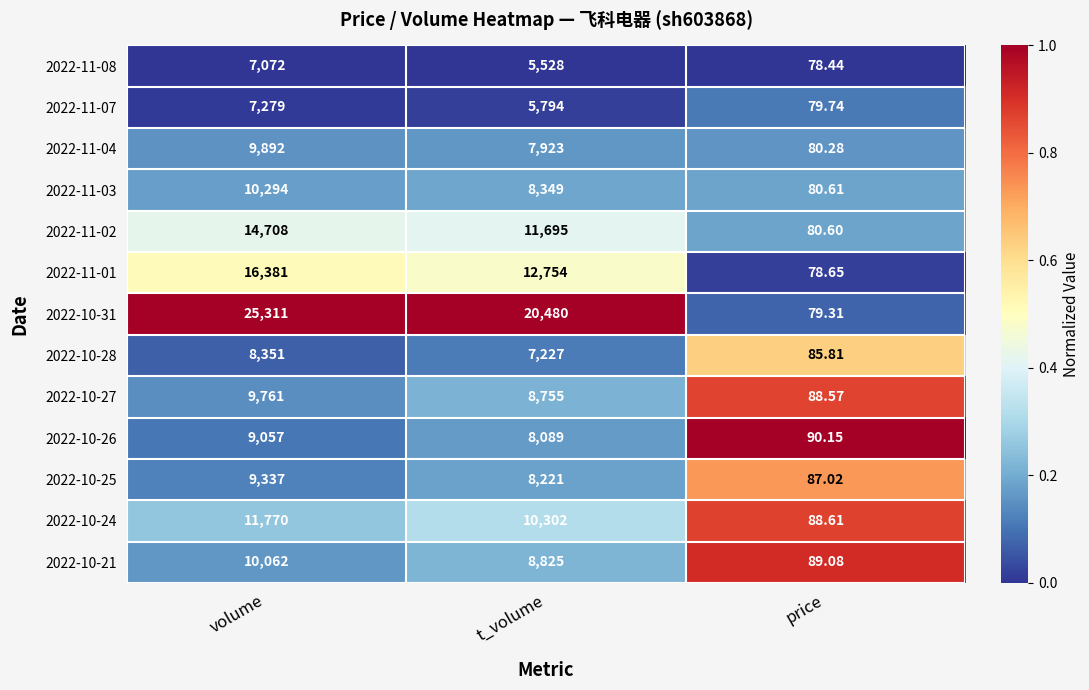

Which category has the highest value across all series?

volume